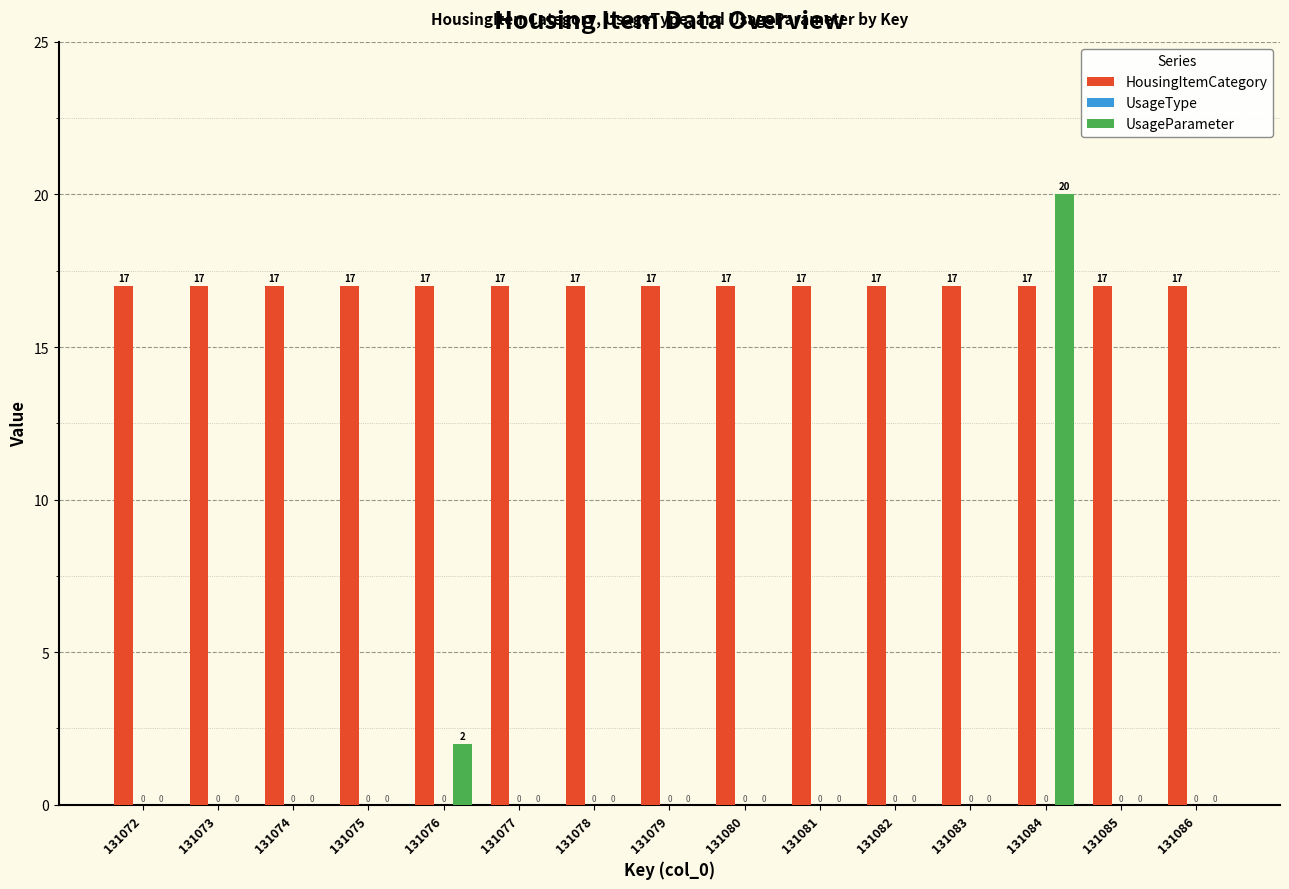

Reading left to right, what are all the values shown in this chart?

HousingItemCategory: 131072=17	131073=17	131074=17	131075=17	131076=17	131077=17	131078=17	131079=17	131080=17	131081=17	131082=17	131083=17	131084=17	131085=17	131086=17
UsageParameter: 131072=0	131073=0	131074=0	131075=0	131076=2	131077=0	131078=0	131079=0	131080=0	131081=0	131082=0	131083=0	131084=20	131085=0	131086=0